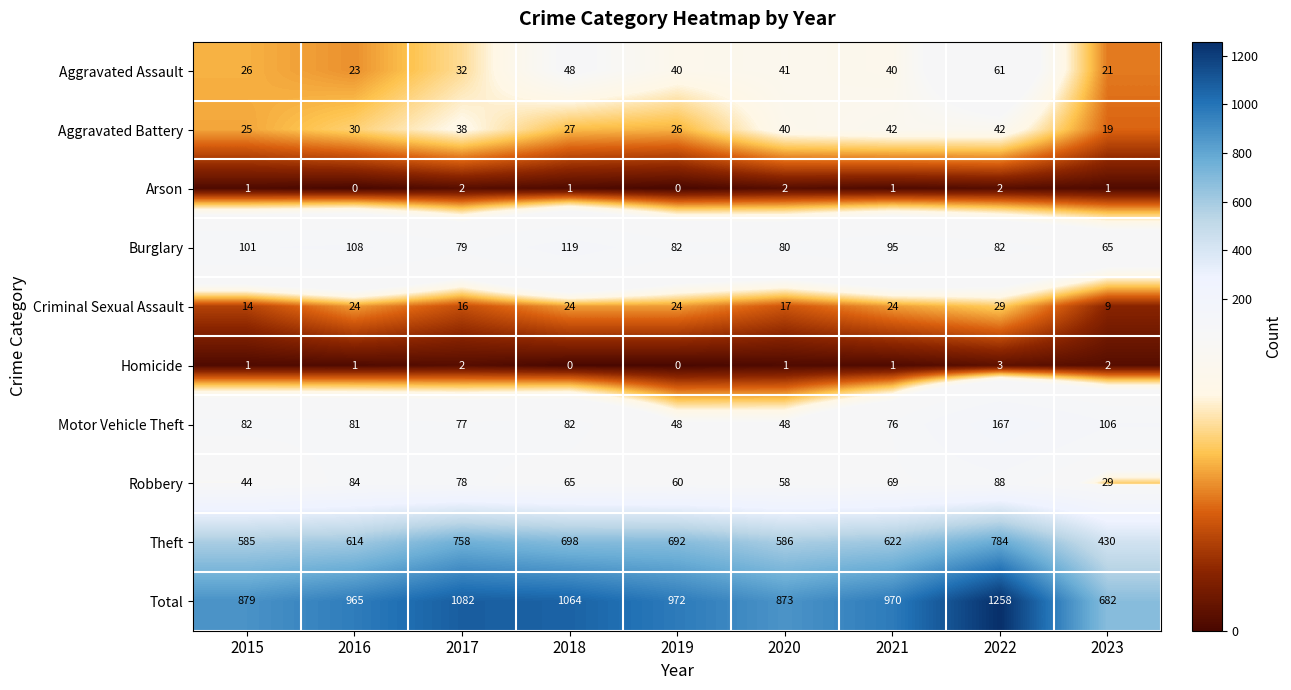

Between 2015 and 2018, which series saw the biggest shift?

Total